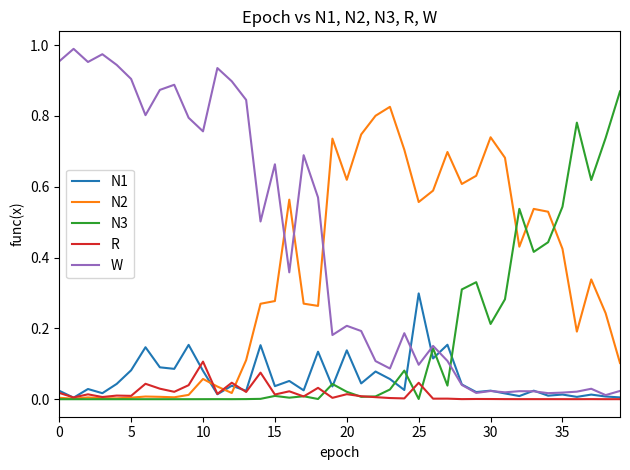

Which series has the widest spread of values?

W